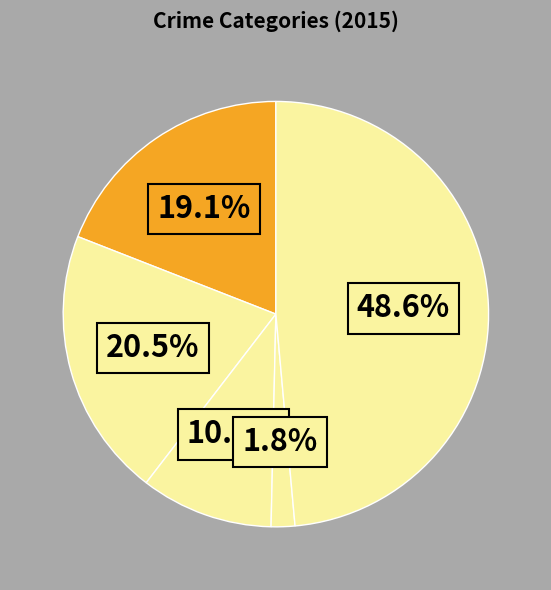

Which slice is the largest?

Robbery